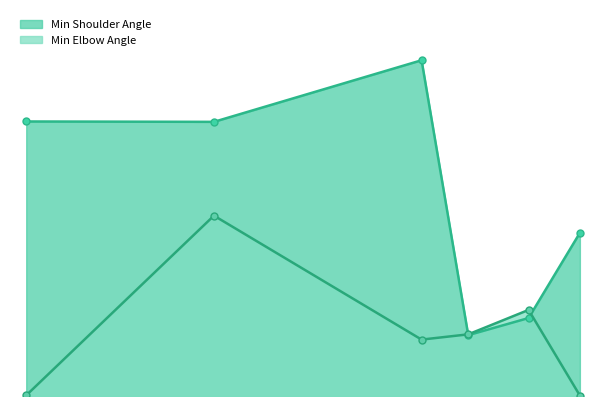

What is the label of the 4th point from the left?

acceleration